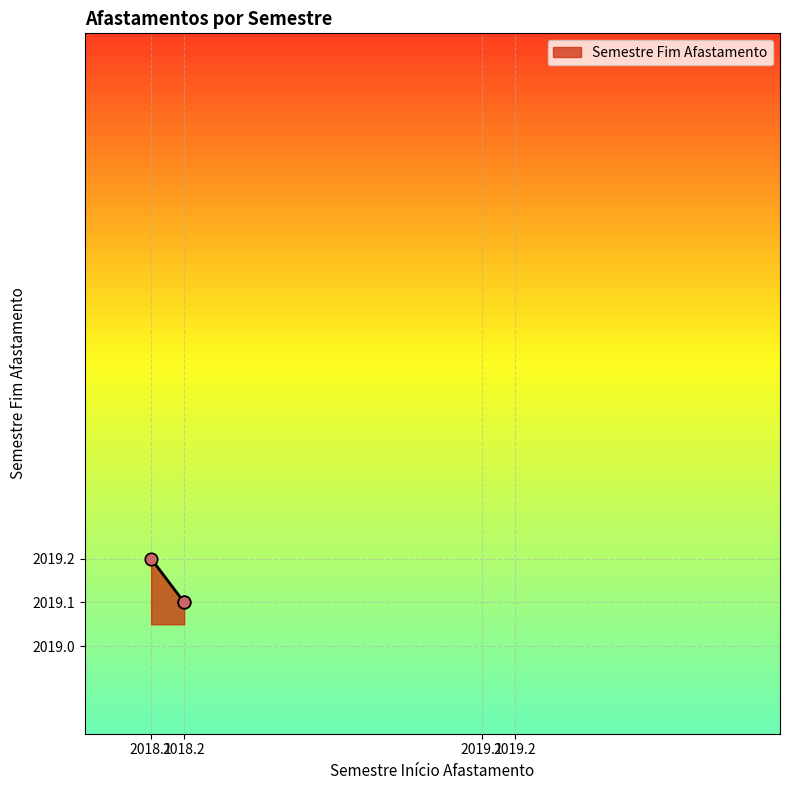

Approximately how many times larger is the value at 2018.1 compared to 2018.2?

1.0